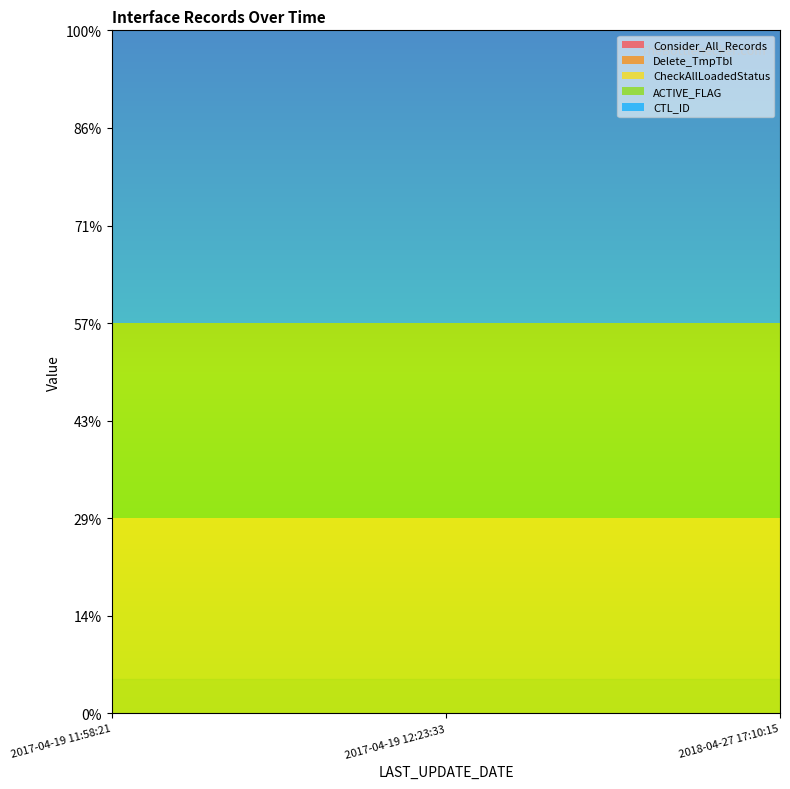

Is the value of Consider_All_Records at 2017-04-19 11:58:21 greater than the value of CTL_ID at 2017-04-19 11:58:21?

No